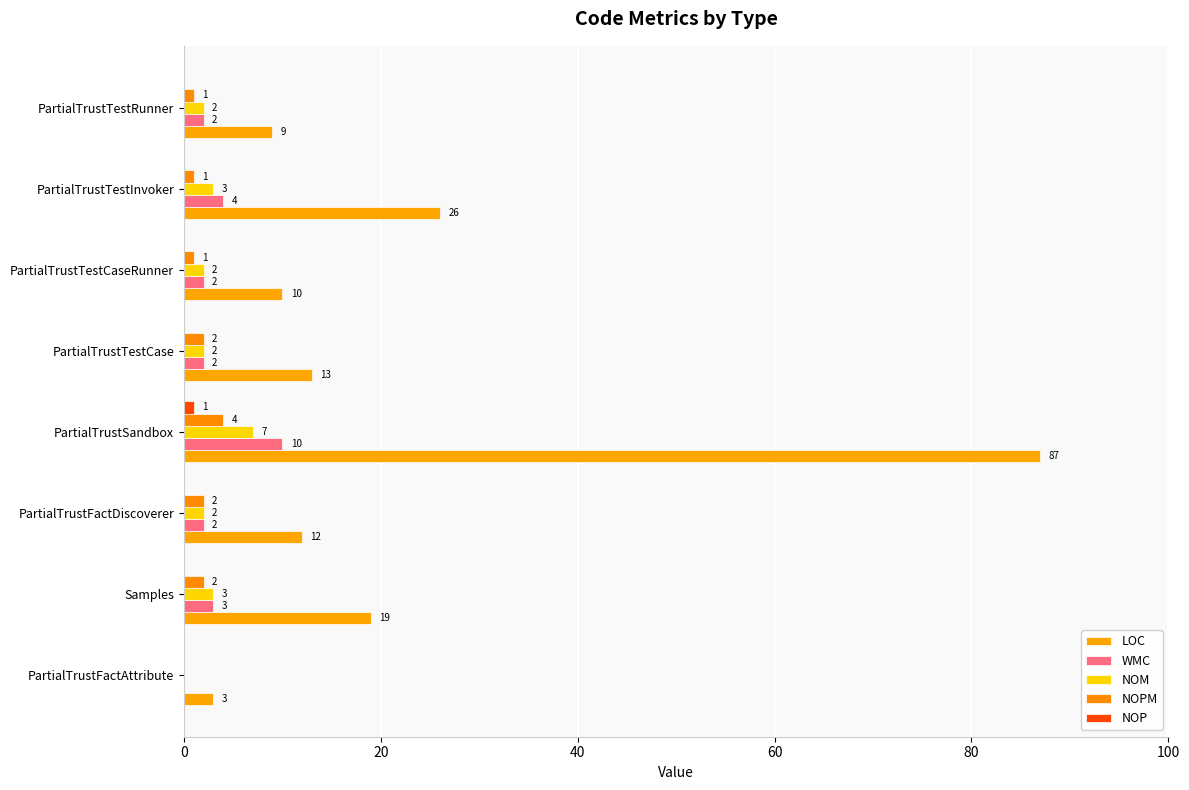

What position from the left is PartialTrustSandbox?

4